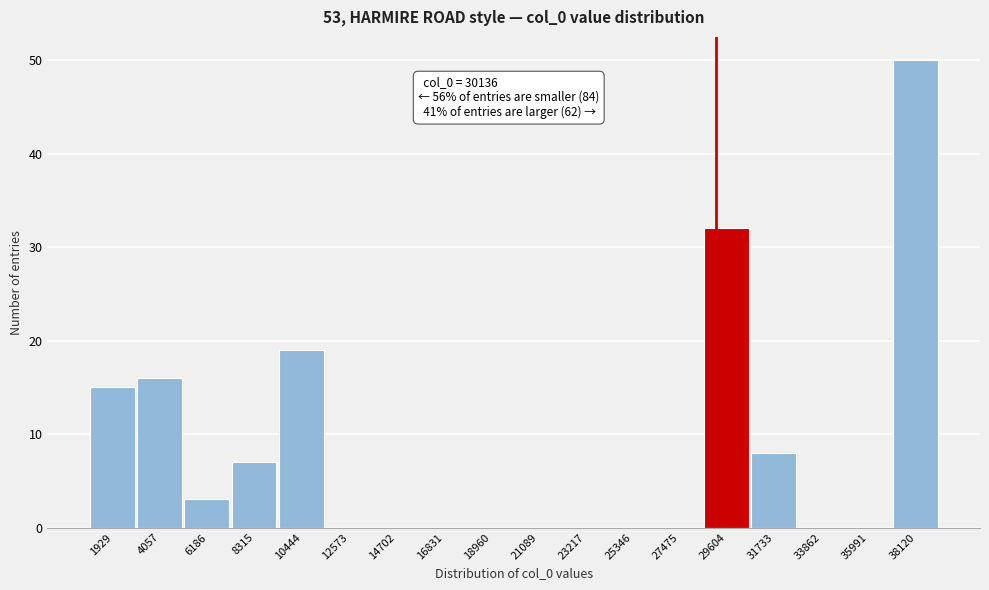

Reading left to right, transcribe all the data shown in this chart.

1929=15	4057=16	6186=3	8315=7	10444=19	12573=0	14702=0	16831=0	18960=0	21089=0	23217=0	25346=0	27475=0	29604=32	31733=8	33862=0	35991=0	38120=50